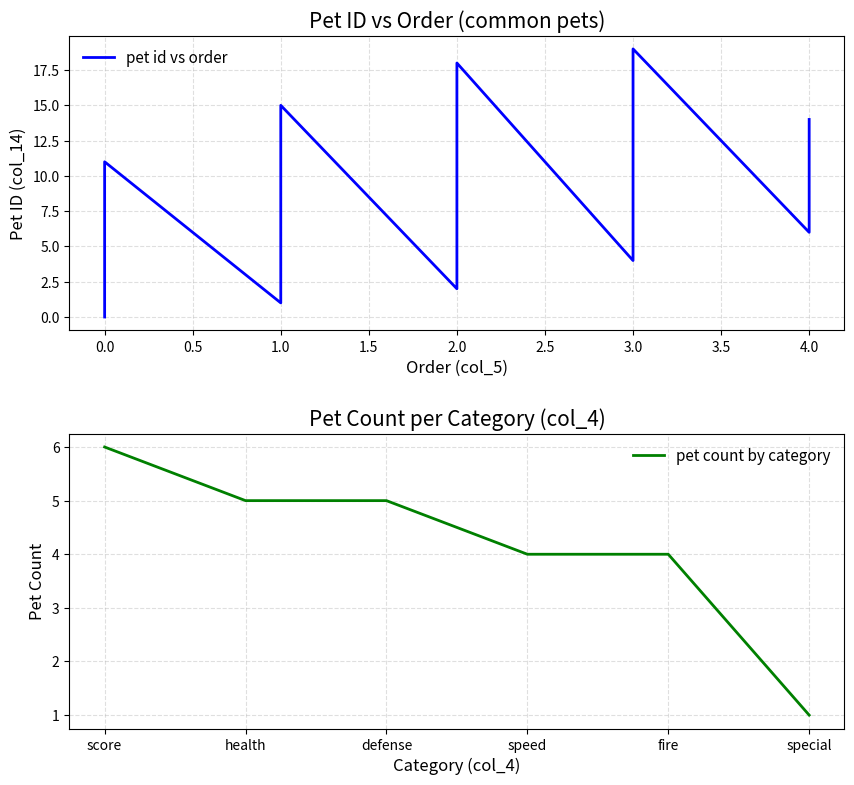

What is the highest value of the pet count by category series?

6